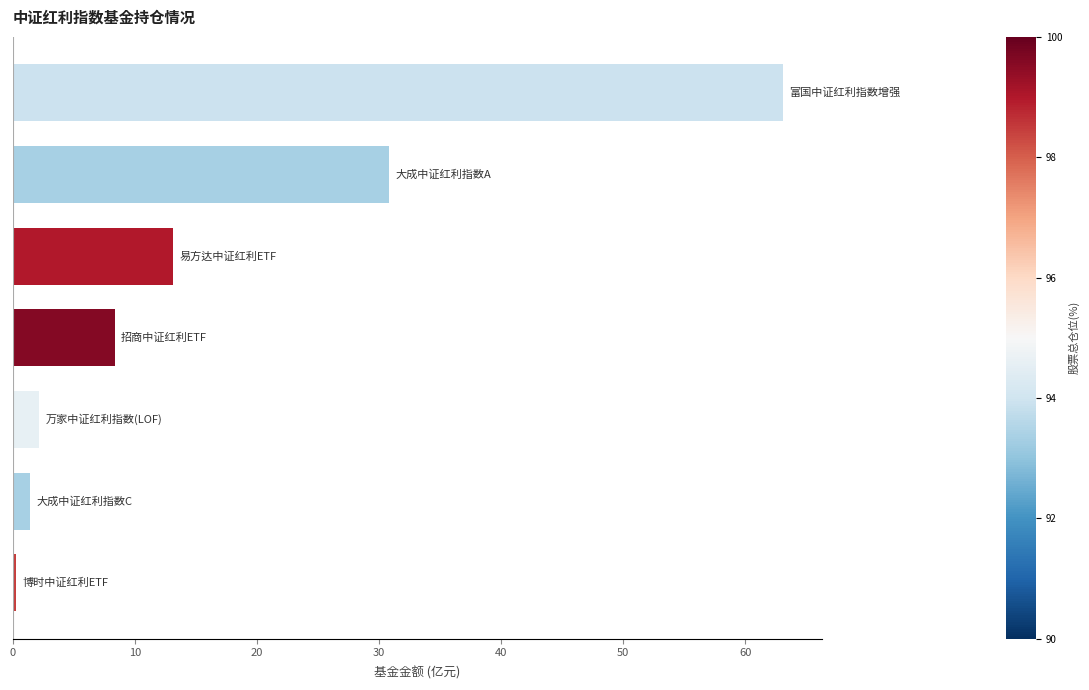

How many values exceed 8?

4